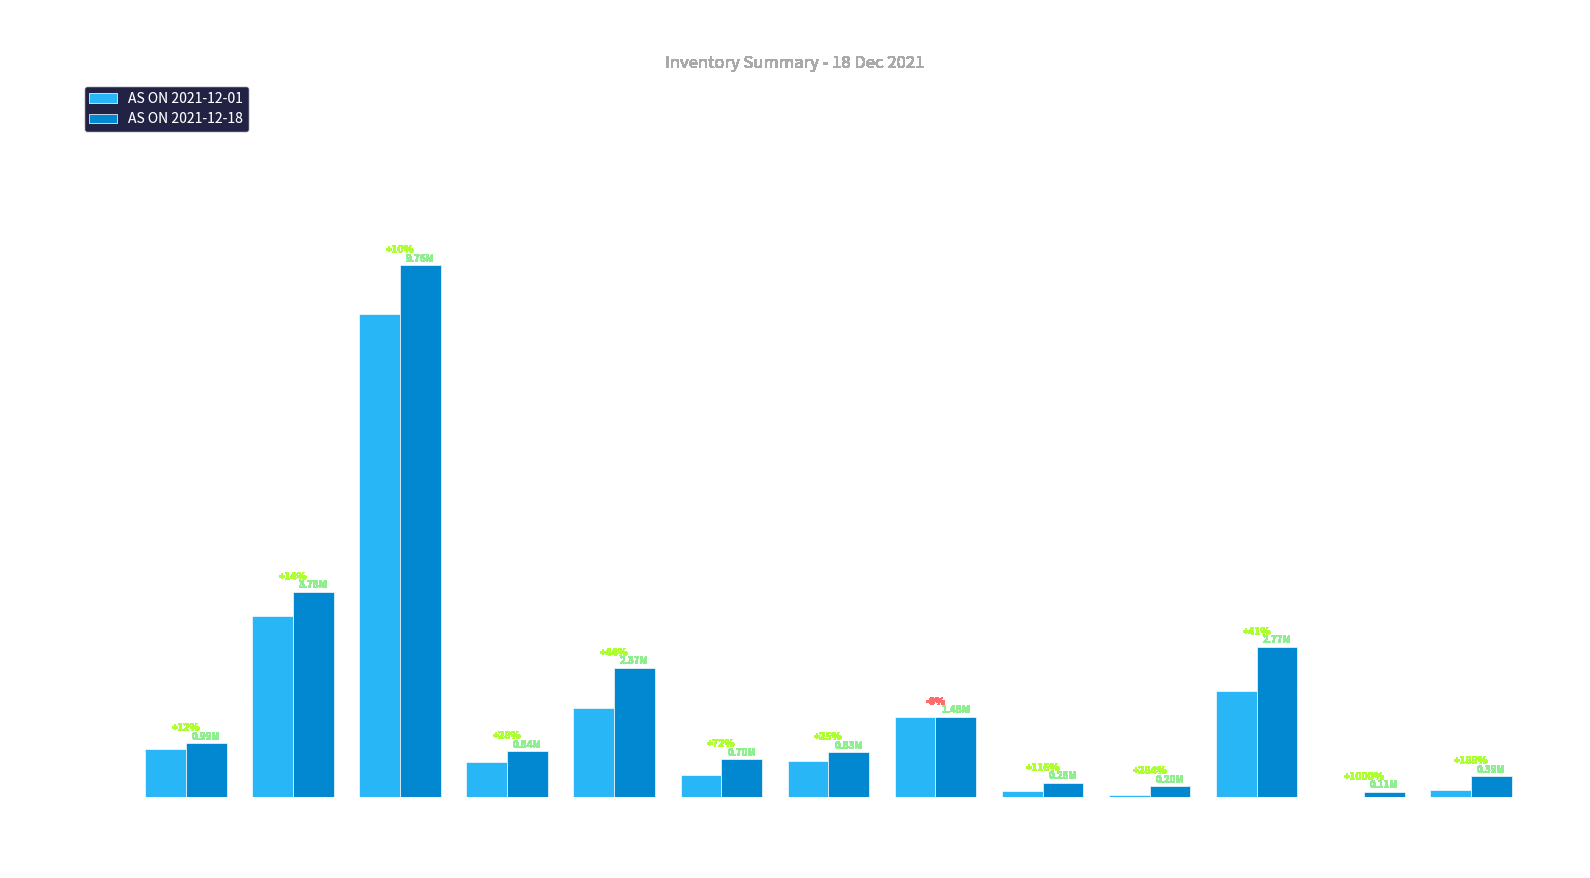

Reading left to right, list all the values displayed in this chart.

AS ON 2021-12-01: 884507.5	3328052.2	8869700.3	657585.6	1647491.1	407233.9	660668.5	1478941.8	122694.1	52456.1	1958049.8	9559.2	135290.7
AS ON 2021-12-18: 991667.5	3778225.2	9764705.0	843555.3	2373012.4	702209.5	826314.1	1478531.2	264824.7	201441.0	2768873.7	105153.9	389083.9